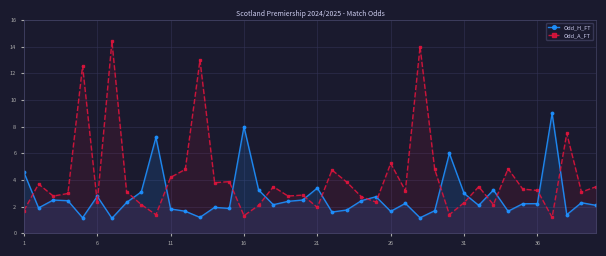

How many categories are shown in the chart?

40